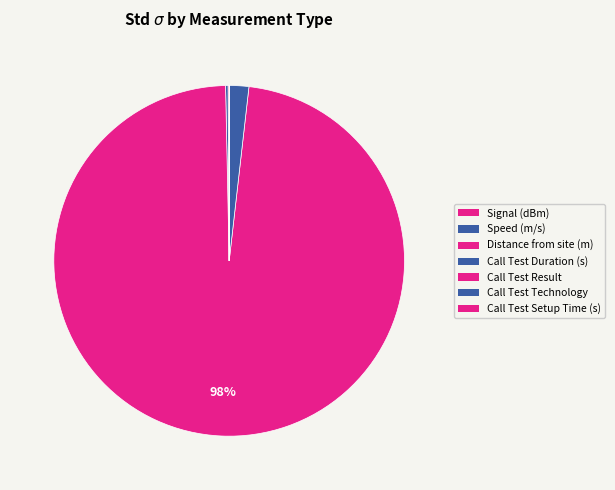

Approximately how many times larger is the value at Distance from site (m) compared to Call Test Duration (s)?

55.1